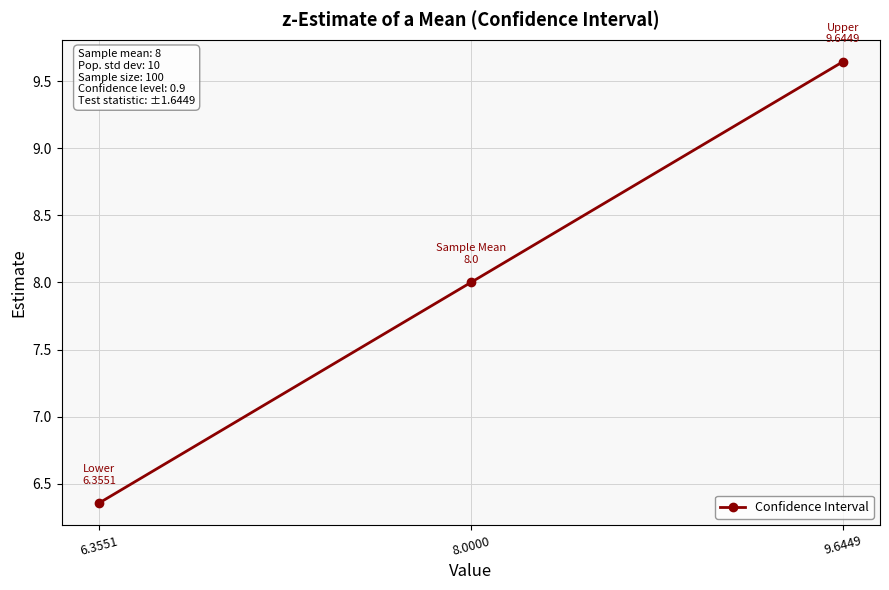

Which label corresponds to the smallest value in the chart?

6.3551